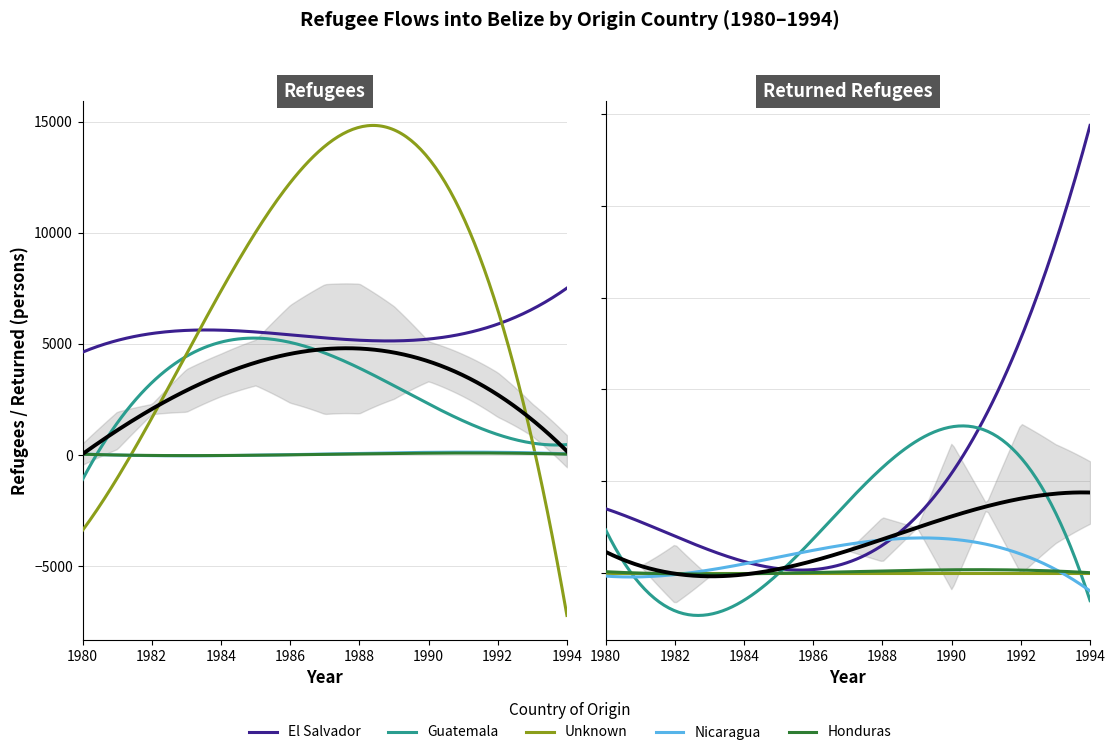

Where is Nicaragua nearest to the value 155?

1987